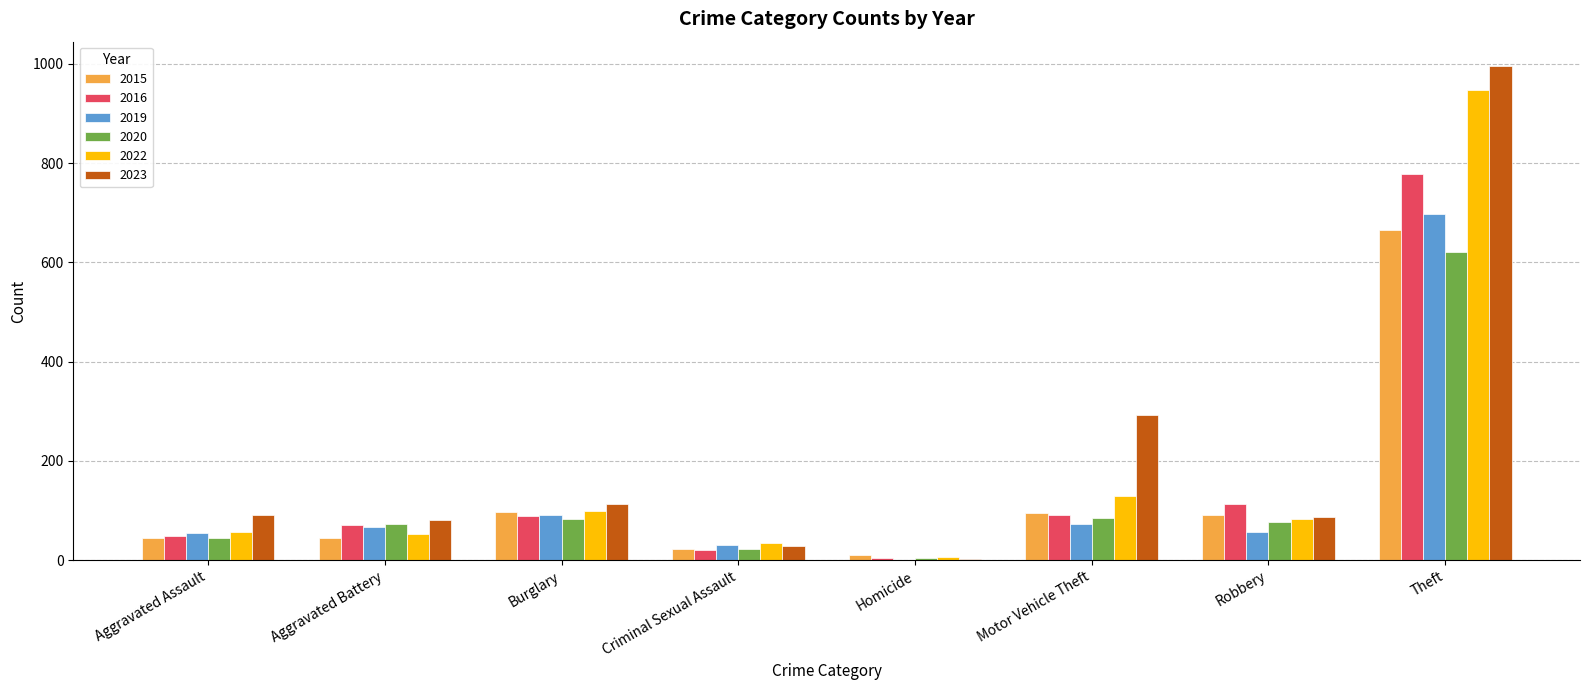

Between Aggravated Assault and Theft, which series saw the biggest shift?

2023